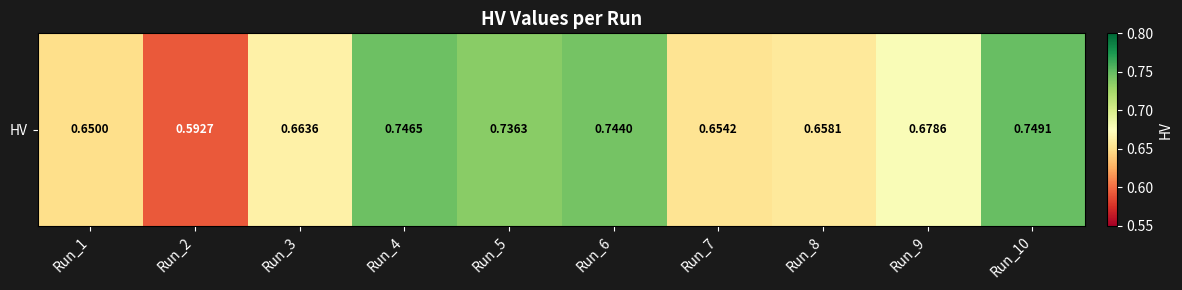

Rank the categories by value from lowest to highest.

Run_2, Run_1, Run_7, Run_8, Run_3, Run_9, Run_5, Run_6, Run_4, Run_10